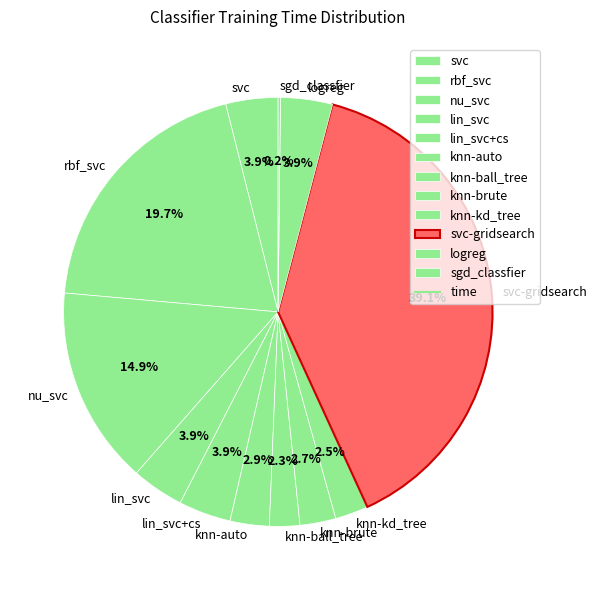

Combined, what portion of the pie is knn-kd_tree and svc?

6.4%